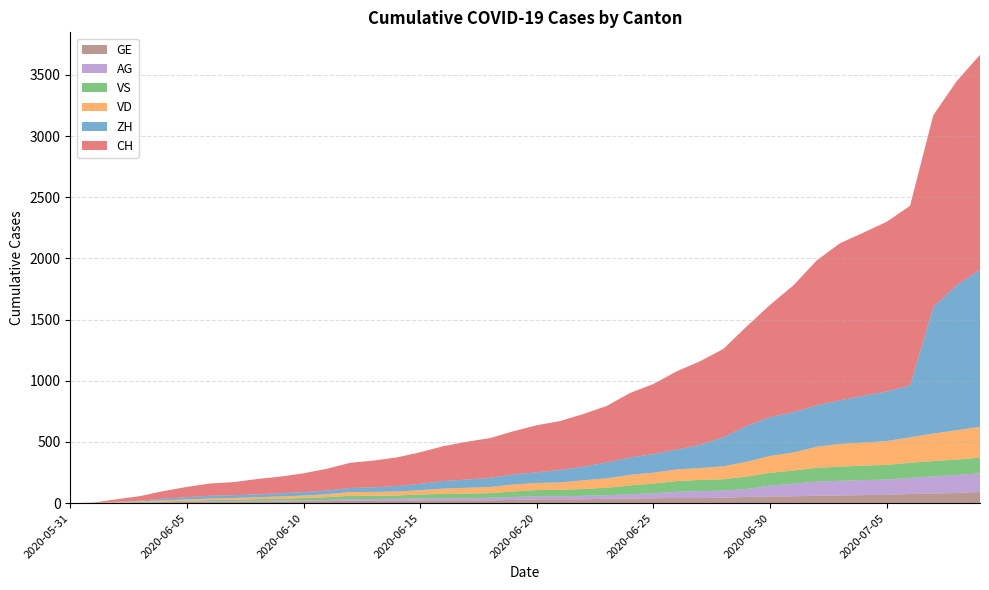

Reading right to left, transcribe all the data shown in this chart.

CH: 1757	1668	1567	1468	1387	1334	1284	1185	1036	918	813	722	683	640	572	528	462	431	399	385	353	325	309	285	258	234	218	206	178	154	136	125	107	100	84	62	38	20	3	0
VD: 252	240	224	208	195	188	185	172	147	138	121	105	97	95	89	86	77	71	60	58	56	50	48	43	35	32	31	31	24	20	19	16	15	13	11	9	6	4	0	0
ZH: 1284	1185	1036	424	405	382	357	338	330	317	294	238	190	162	153	142	130	111	103	87	83	75	67	62	52	45	38	33	30	28	26	23	23	23	19	13	5	2	0	0
VS: 128	126	126	123	120	118	116	112	108	105	101	93	92	88	80	72	62	56	52	50	46	38	37	36	32	27	27	27	23	19	15	14	9	7	6	4	2	2	1	0
AG: 153	147	140	132	125	123	120	116	103	88	65	59	55	50	40	35	28	28	26	26	23	21	18	18	17	16	14	13	10	7	7	5	5	5	3	3	1	0	0	0
GE: 91	83	79	75	68	66	63	61	56	55	51	44	43	43	40	38	36	32	31	31	27	23	23	22	22	20	20	20	16	16	14	14	13	13	10	8	6	4	1	0